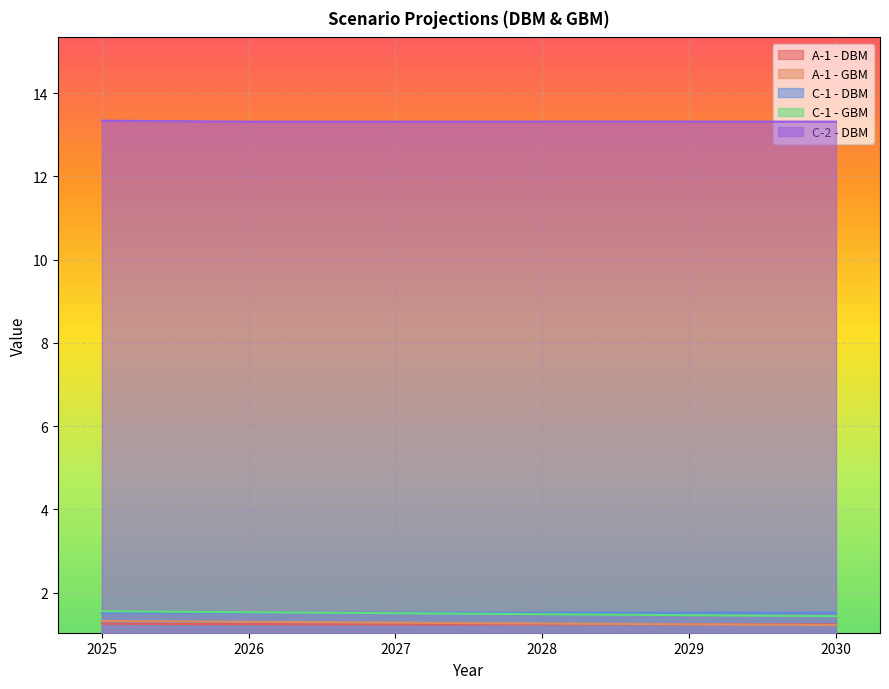

What is the total value across all series at 2026?

18.9